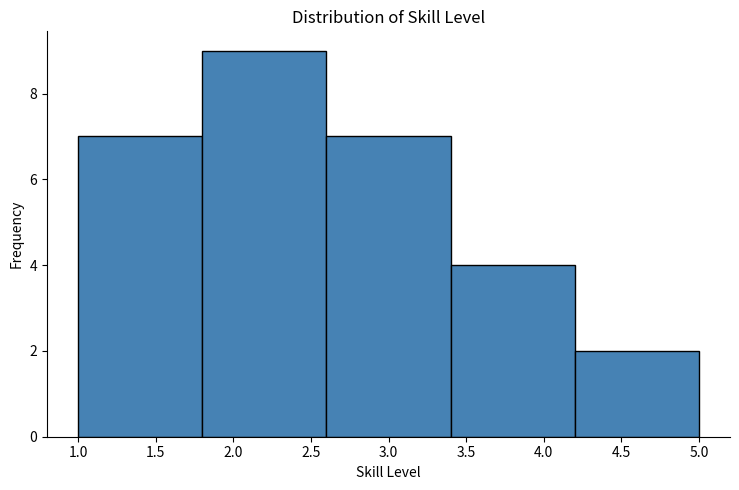

Reading left to right, list every bar in this chart as the range it spans on the x-axis followed by its height. The values are not printed on the chart, so give them approximately, as read against the axis.

1.0 to 1.8: 7
1.8 to 2.6: 9
2.6 to 3.4: 7
3.4 to 4.2: 4
4.2 to 5.0: 2